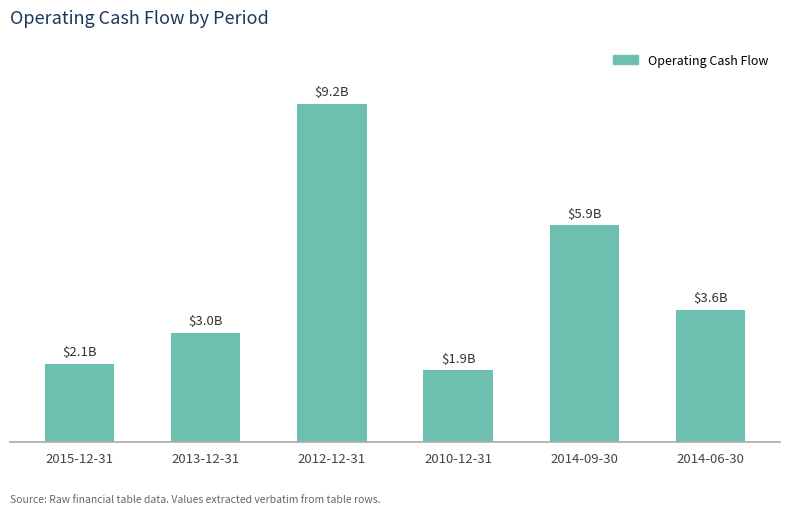

What is the difference between the second highest and minimum values?

3929000000